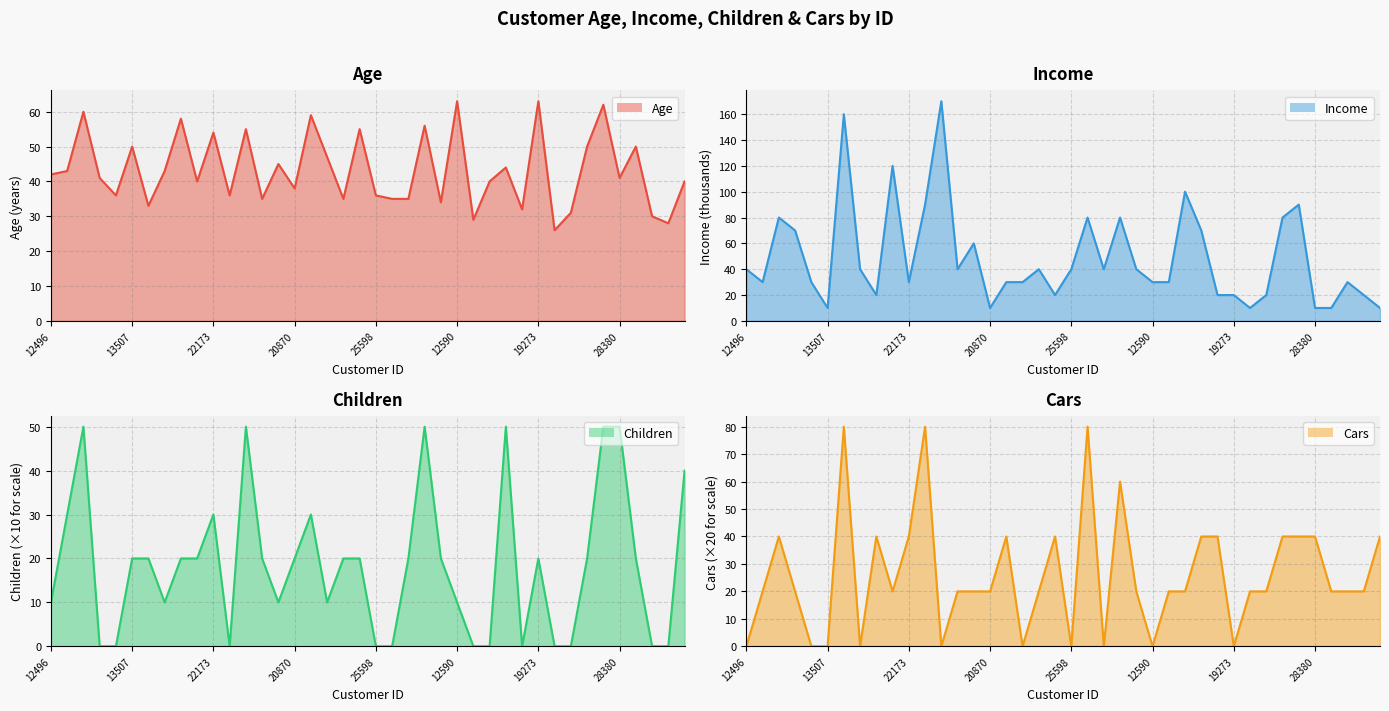

What is the spread (max minus min) of values at 24107?

23